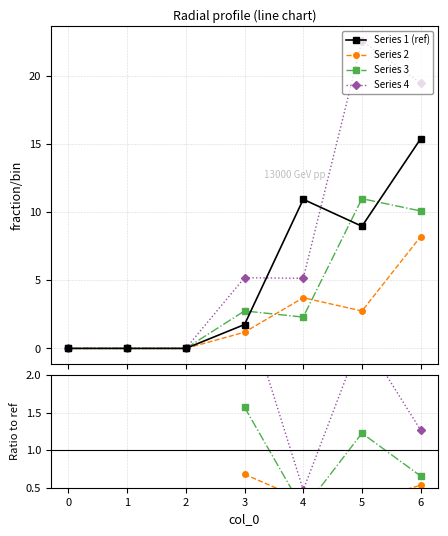

How many lines are shown in the chart?

4